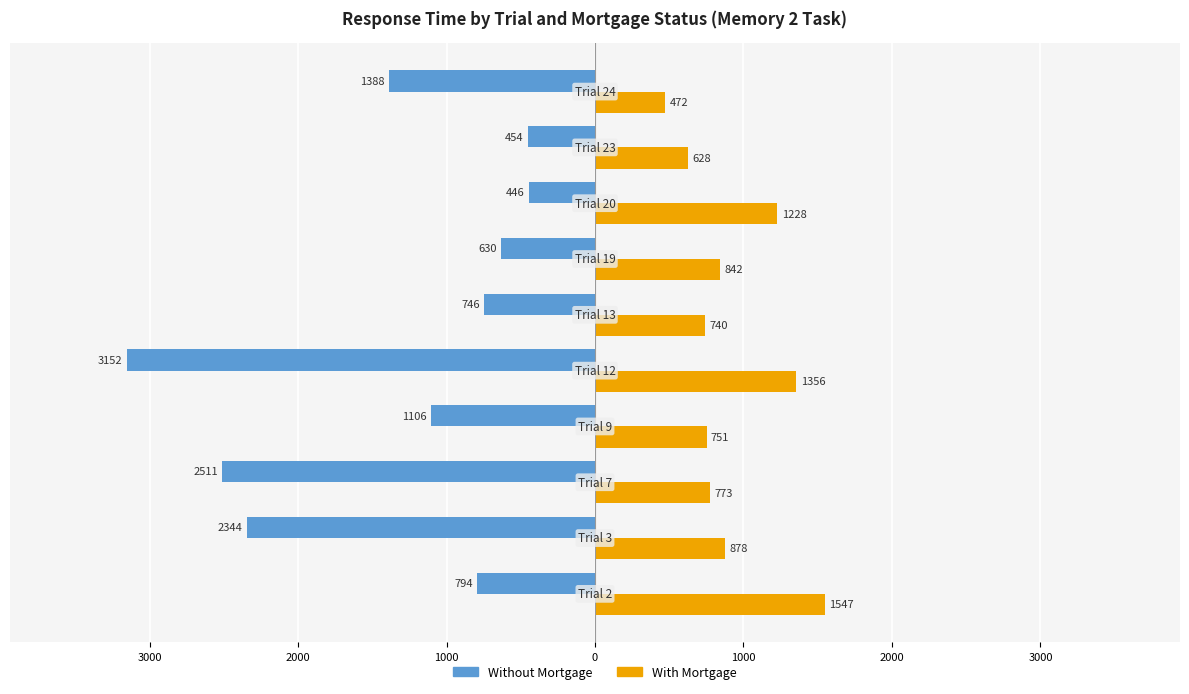

What are all the series names shown in the legend?

Without Mortgage, With Mortgage